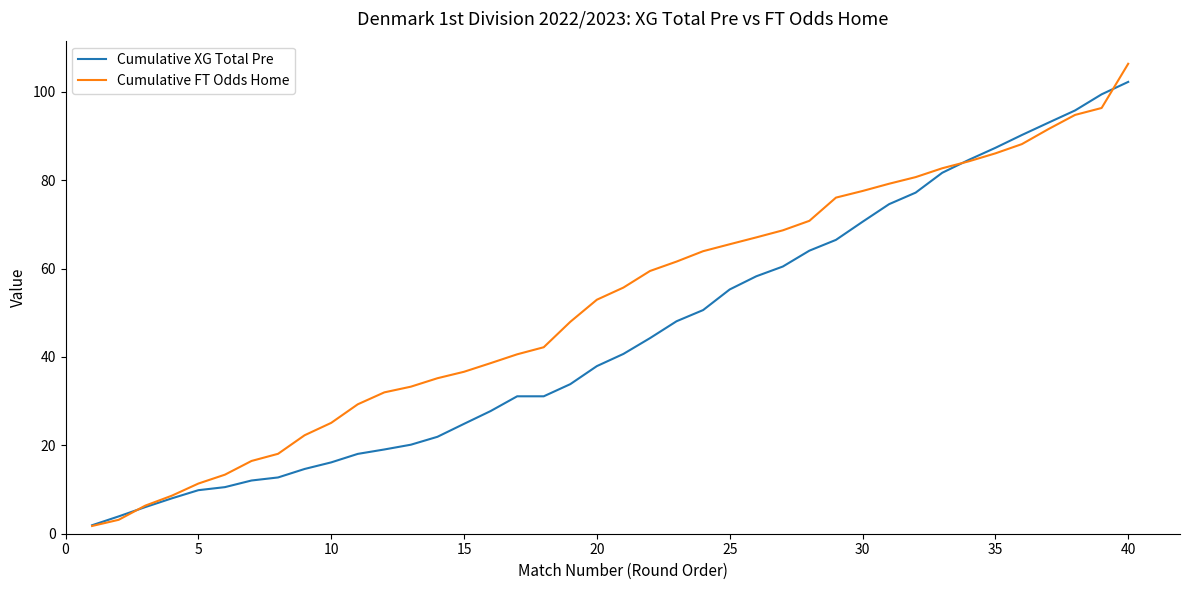

Which series has the largest range (max minus min)?

Cumulative FT Odds Home